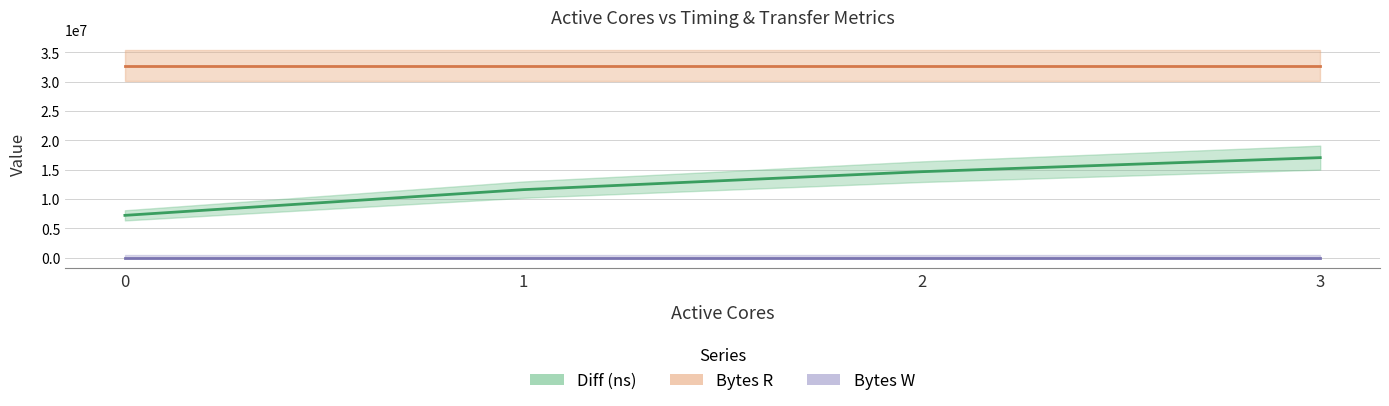

What is the value of the Diff (ns) point at the 2nd from the left?

11603390